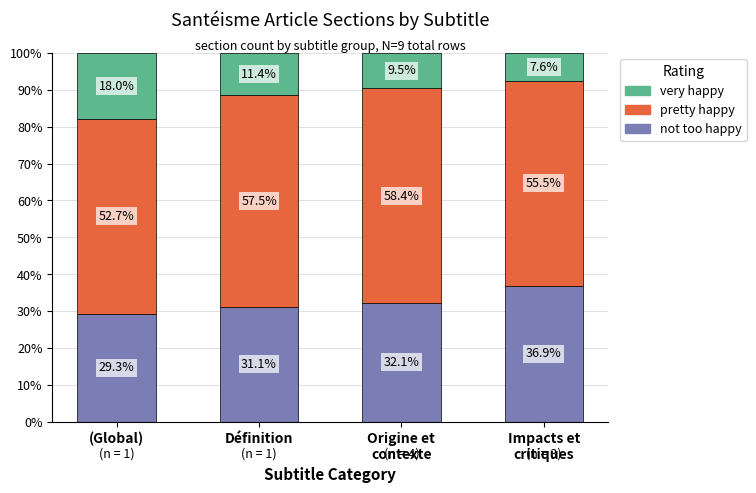

Reading left to right, transcribe the values for not too happy.

29.3	31.1	32.1	36.9